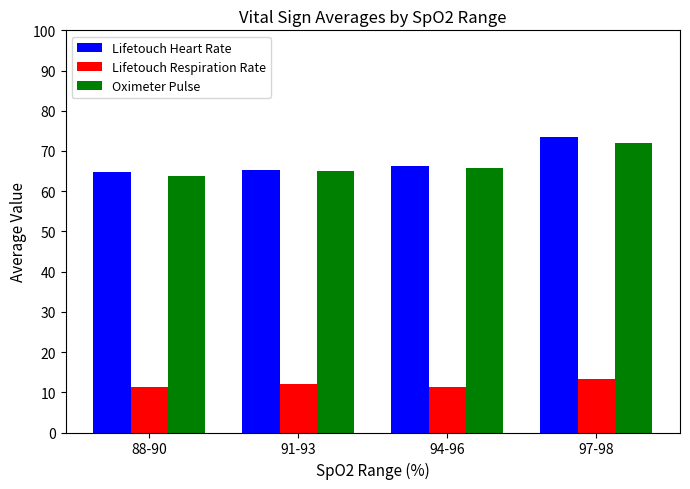

Where does the Lifetouch Respiration Rate series first go above 12?

91-93